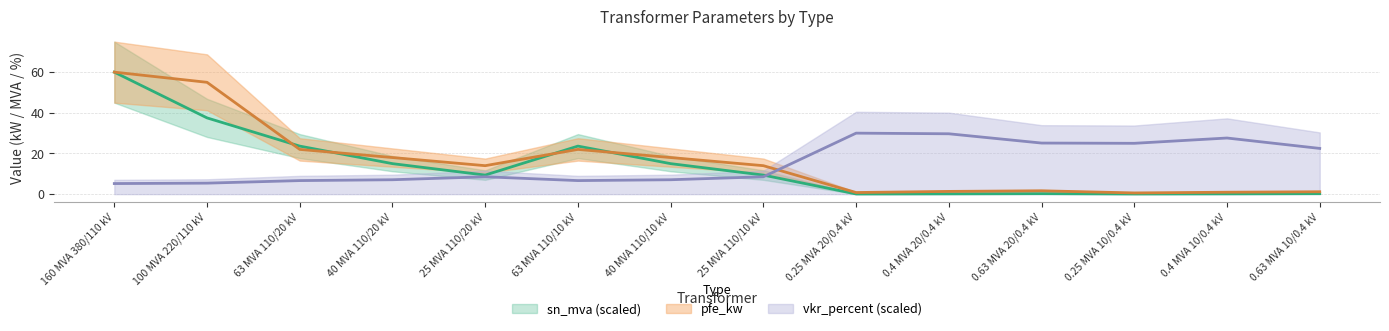

Between 160 MVA 380/110 kV and 40 MVA 110/10 kV, which is larger?

160 MVA 380/110 kV